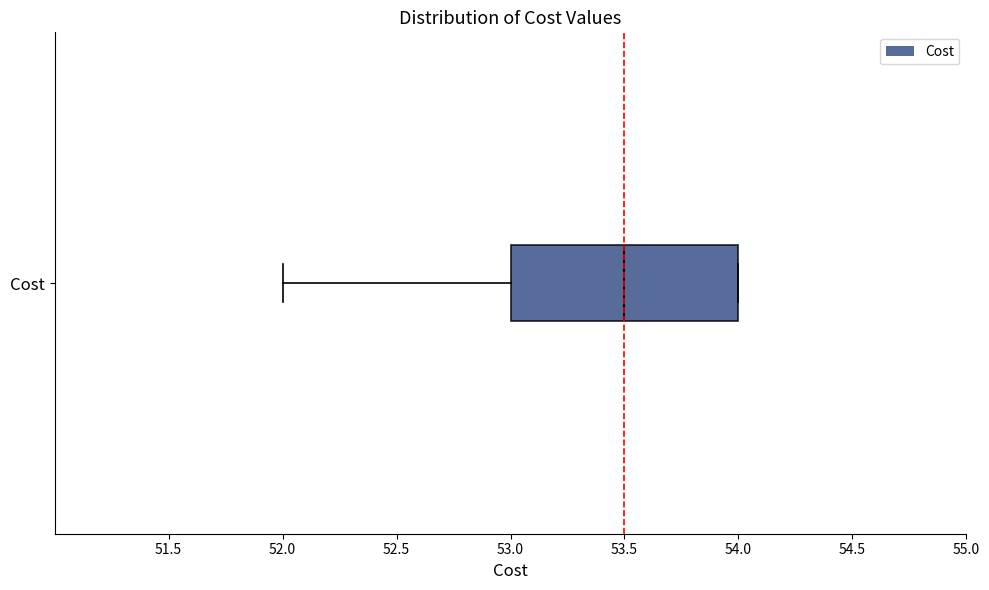

Where does the median line of the box for Cost sit on the x-axis? The values are not printed on the chart, so give them approximately, as read against the axis.

53.5